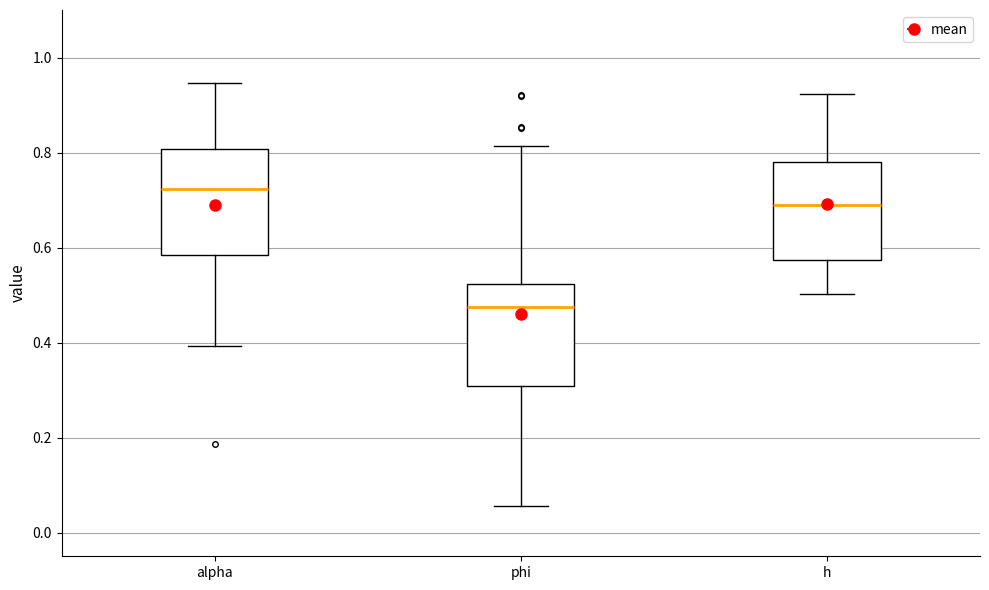

Reading left to right, transcribe this box plot: for each box, give where its median line is, the range the box spans, and where its two whiskers end, as read against the y-axis. The values are not printed on the chart, so give them approximately, as read against the axis.

alpha: median 0.72, box 0.58 to 0.80, whiskers 0.40 to 0.94
phi: median 0.48, box 0.30 to 0.52, whiskers 0.06 to 0.82
h: median 0.68, box 0.58 to 0.78, whiskers 0.50 to 0.92